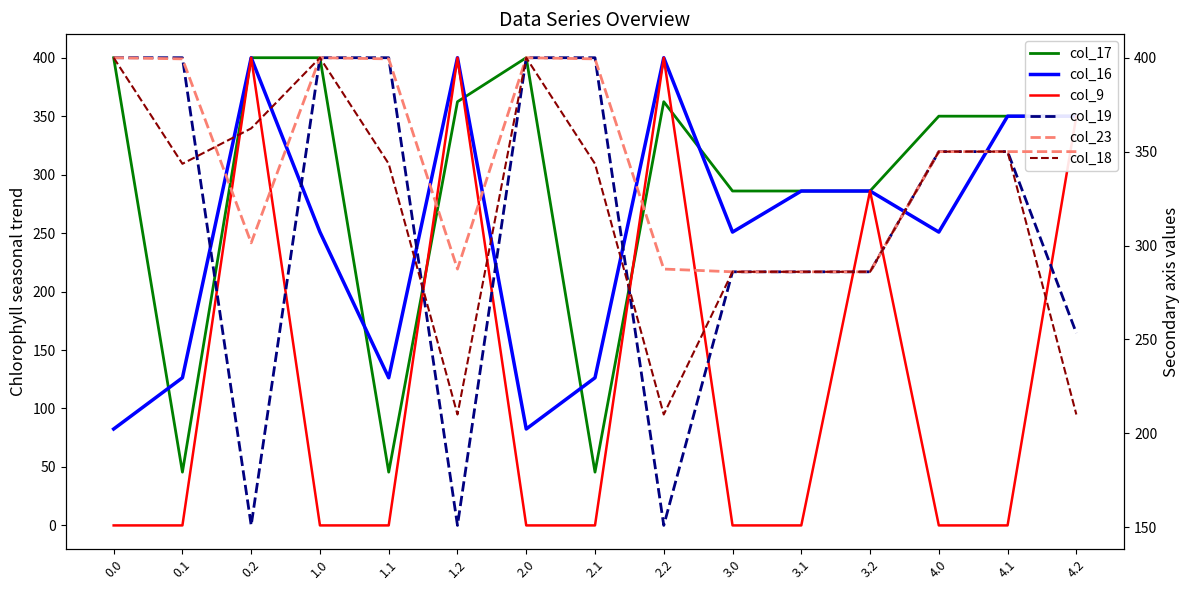

Reading left to right, extract all data points from this chart.

col_17: 400.0	45.6	400.0	400.0	45.6	362.4	400.0	45.6	362.4	286.0	286.0	286.0	350.0	350.0	350.0
col_16: 82.5	126.3	400.0	250.9	126.3	400.0	82.5	126.3	400.0	250.9	286.0	286.0	250.9	350.0	350.0
col_9: 0.0	0.0	400.0	0.0	0.0	400.0	0.0	0.0	400.0	0.0	0.0	286.0	0.0	0.0	350.0
col_19: 400.0	400.0	151.0	400.0	400.0	151.0	400.0	400.0	151.0	286.0	286.0	286.0	350.0	350.0	253.4
col_23: 400.0	399.4	301.4	400.0	399.4	287.5	400.0	399.4	287.5	286.0	286.0	286.0	350.0	350.0	350.0
col_18: 400.0	343.5	362.4	400.0	343.5	210.0	400.0	343.5	210.0	286.0	286.0	286.0	350.0	350.0	210.0